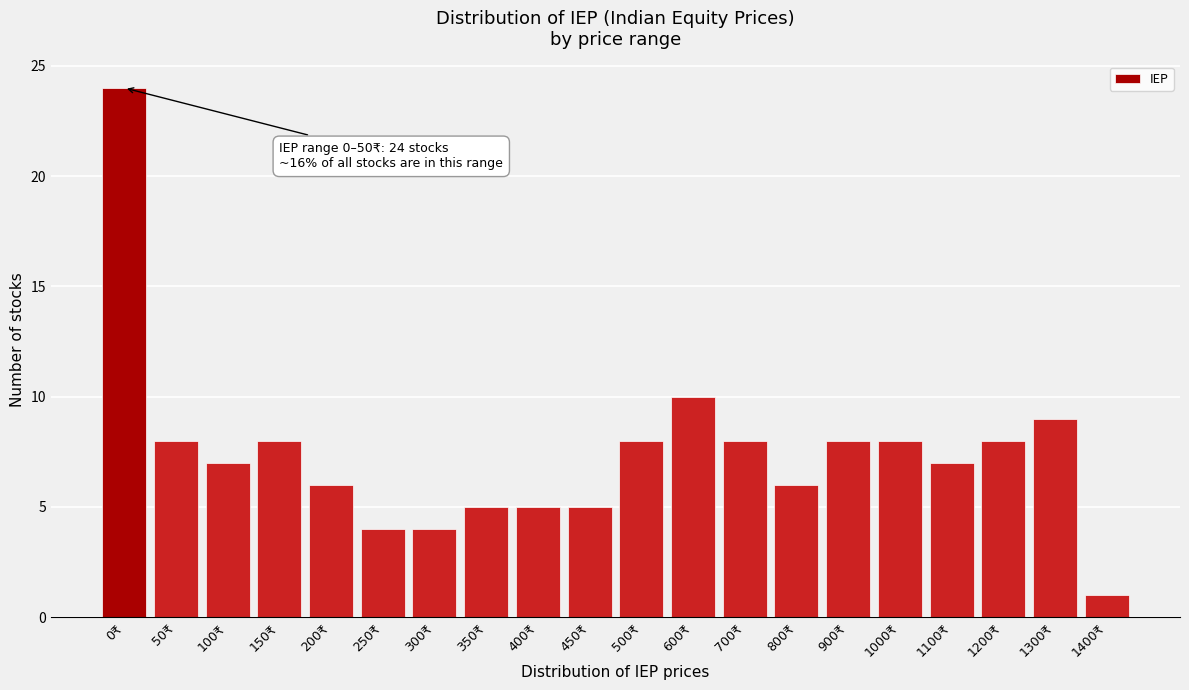

Reading left to right, what are all the values shown in this chart?

24	8	7	8	6	4	4	5	5	5	8	10	8	6	8	8	7	8	9	1